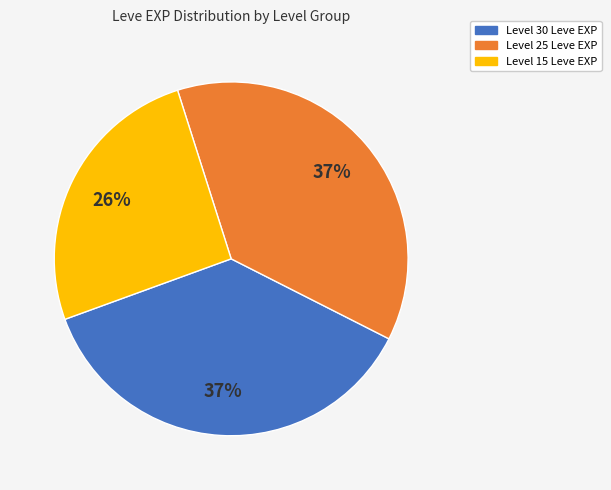

Does any single category account for the majority?

No